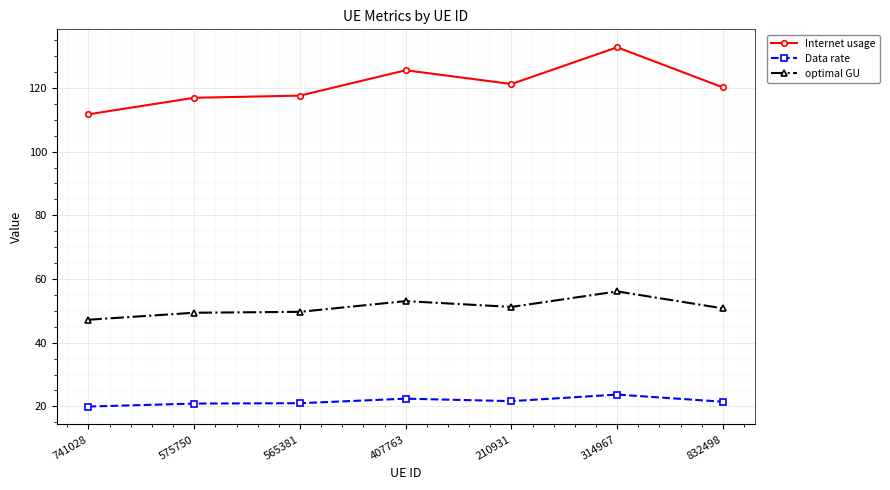

At which category is the sum across all series the highest?

314967